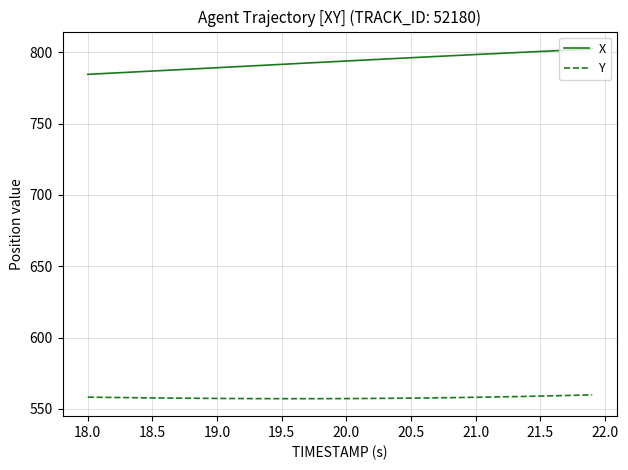

True or false: X and Y intersect in this chart.

False